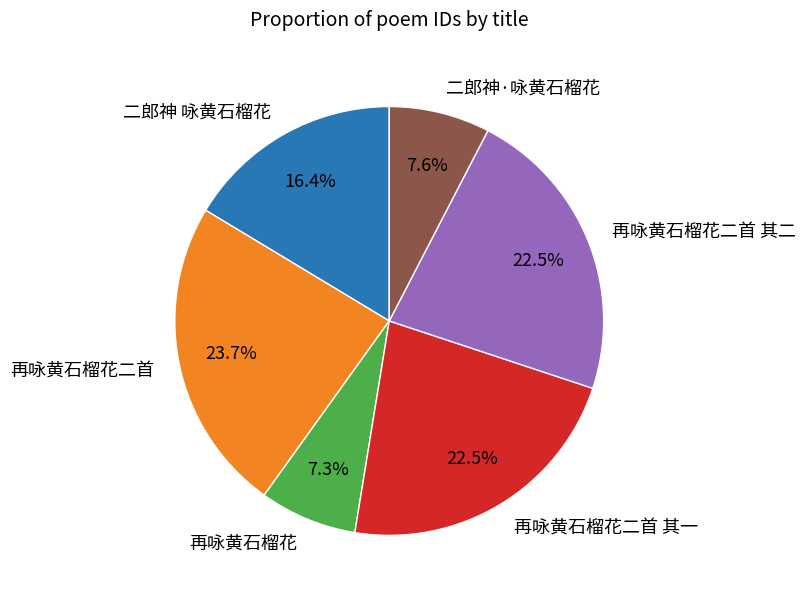

How many slices are in this pie chart?

6